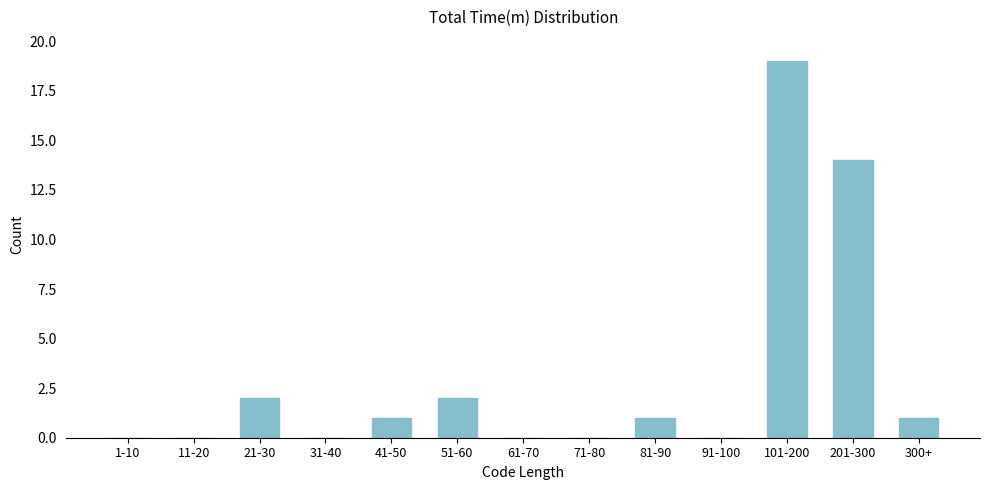

Reading left to right, what are all the values shown in this chart?

1-10=0	11-20=0	21-30=2	31-40=0	41-50=1	51-60=2	61-70=0	71-80=0	81-90=1	91-100=0	101-200=19	201-300=14	300+=1